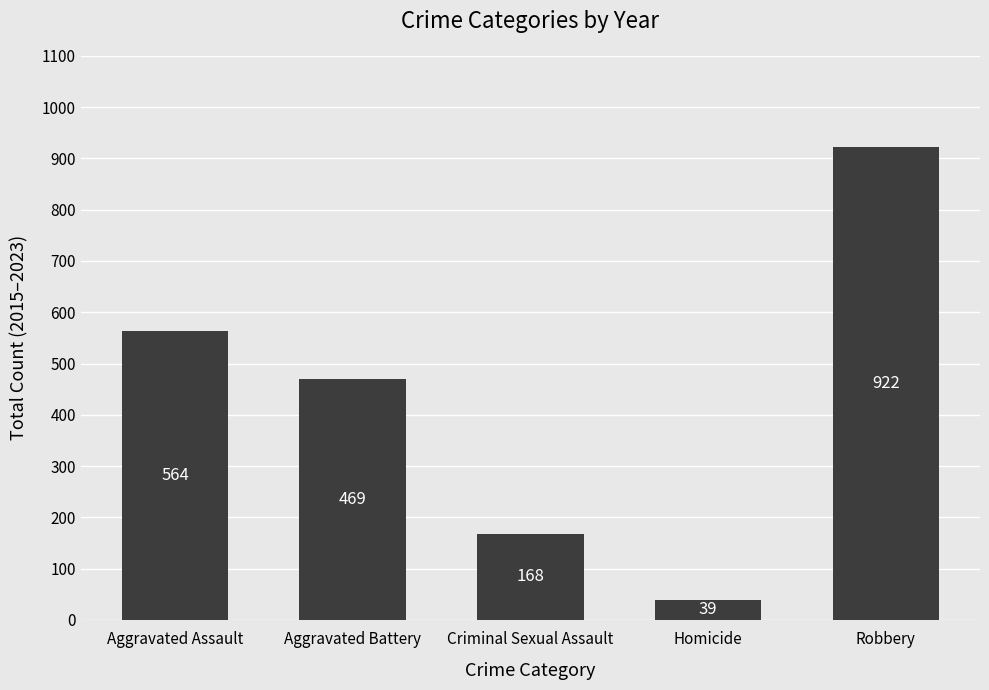

What is the average value?

432